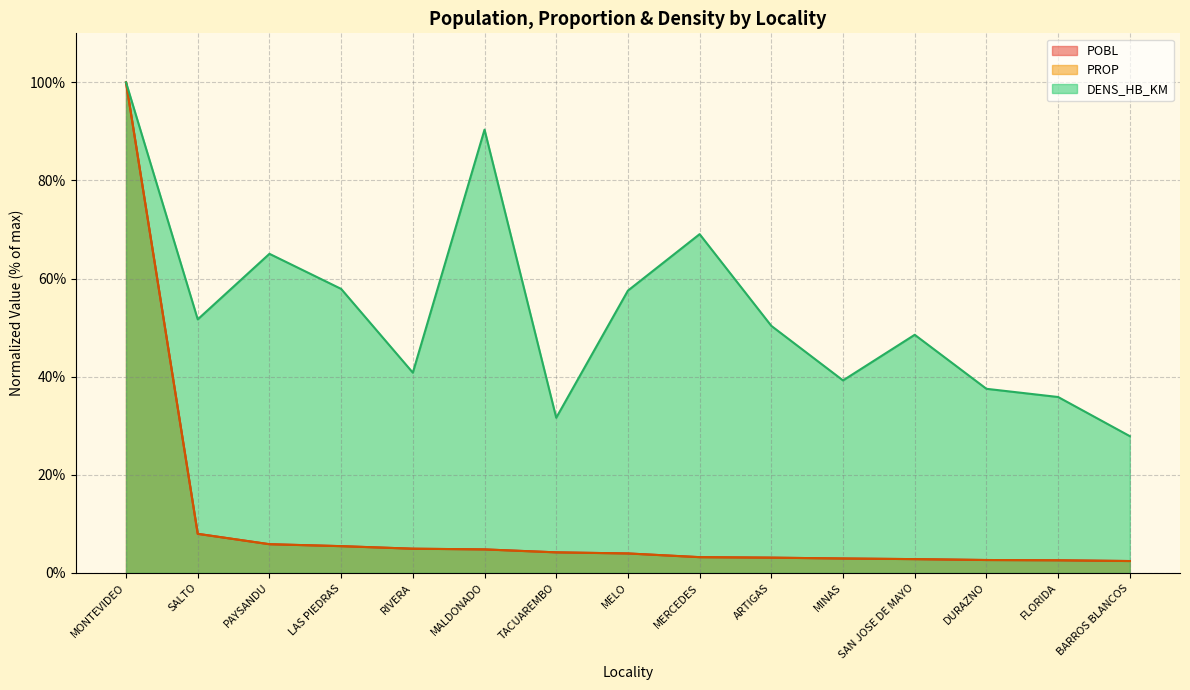

True or false: DENS_HB_KM has more than 2 interior local peaks.

True